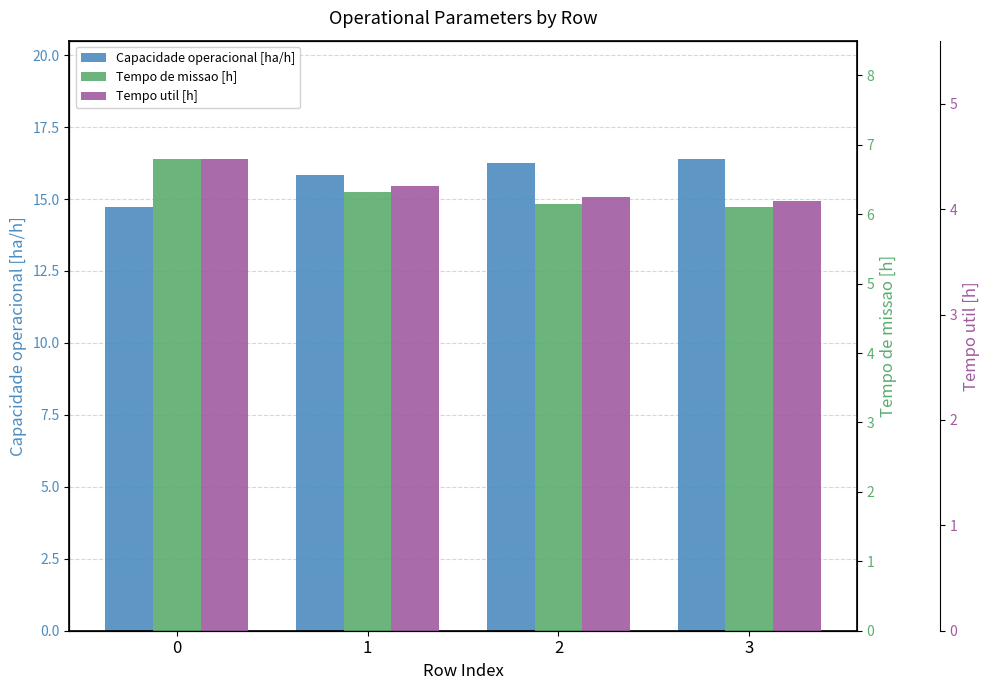

What are all the series names shown in the legend?

Capacidade operacional [ha/h], Tempo de missao [h], Tempo util [h]